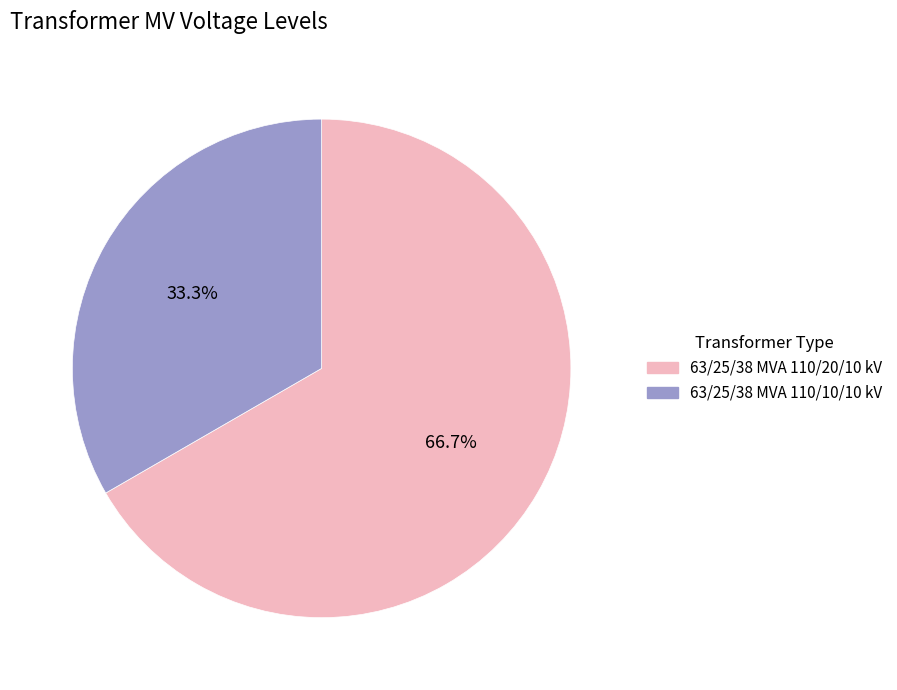

What is the smallest slice in the pie chart?

63/25/38 MVA 110/10/10 kV